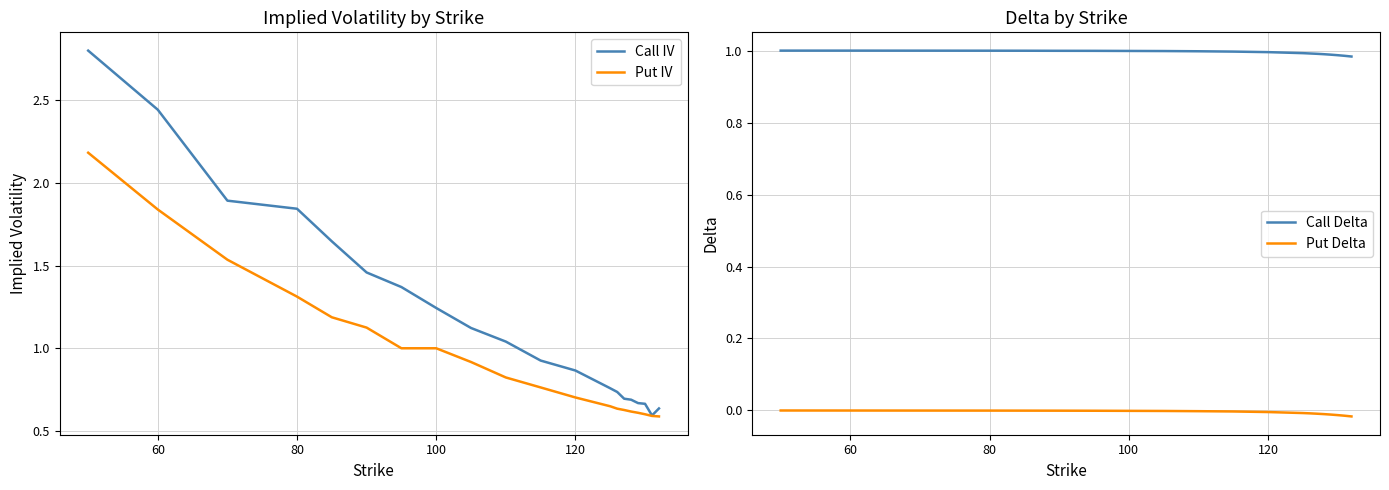

The value of Put IV at 80 is 1.3. True or false?

True